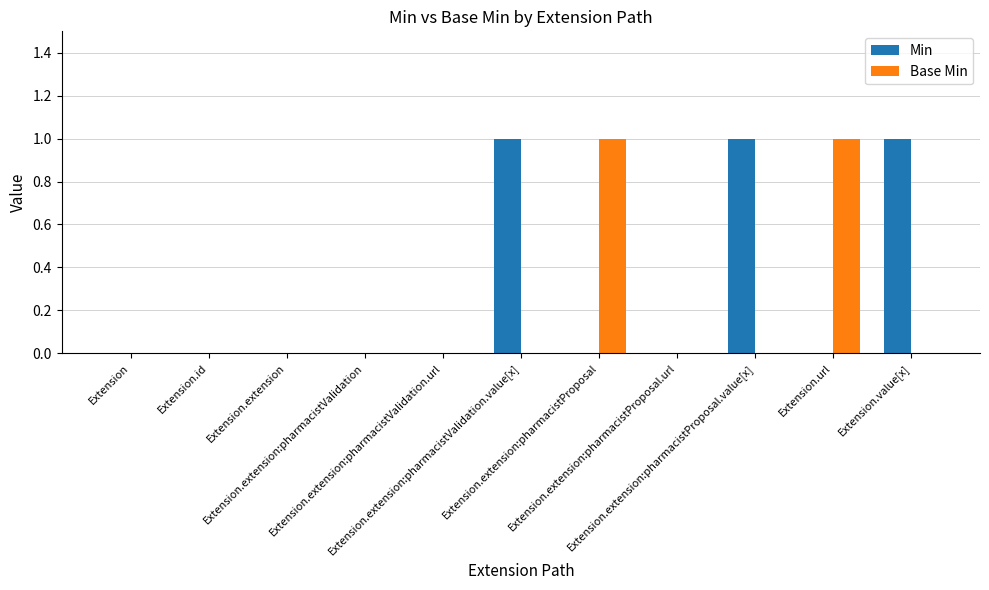

Count the number of data series in this chart.

2